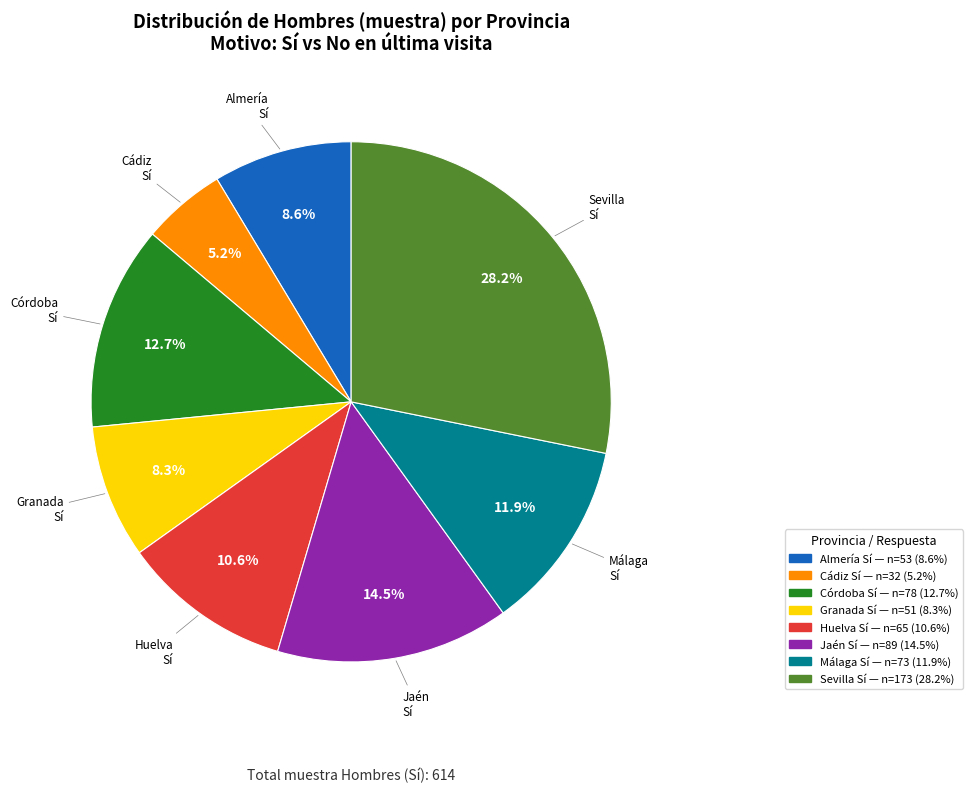

Is there any slice that represents more than half of the pie?

No